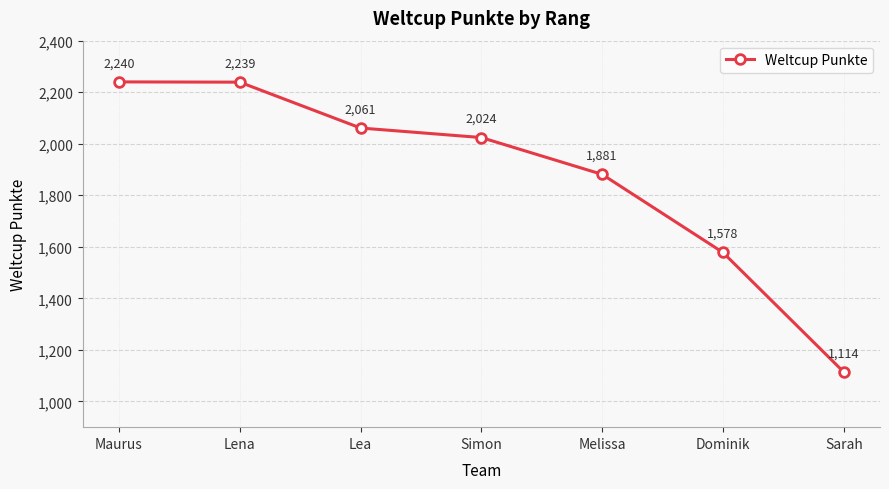

True or false: the data shows 2240 at Maurus.

True